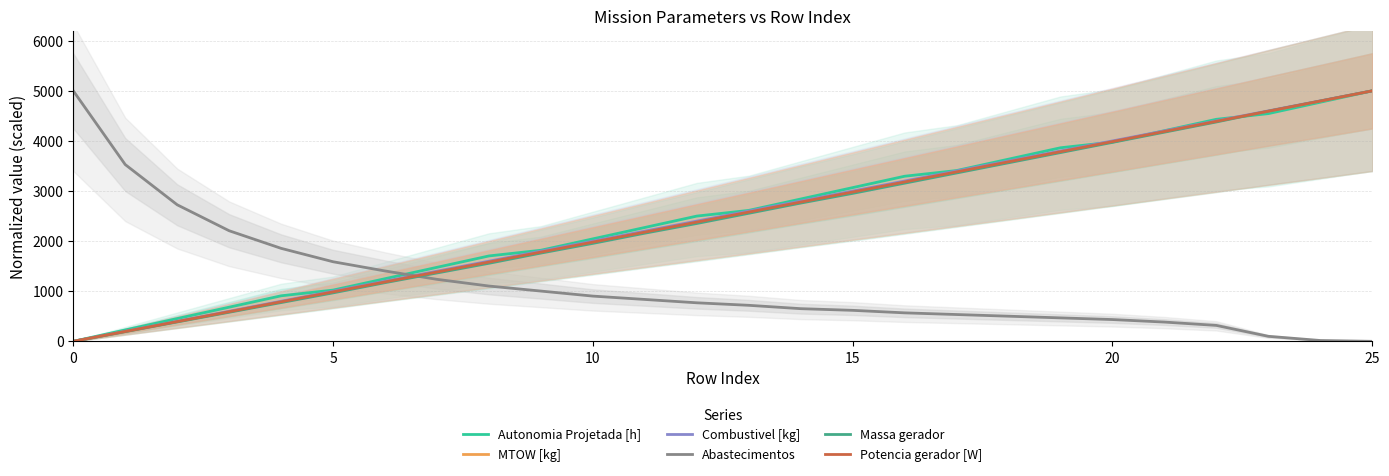

Which series changed the most between 21 and 23?

Massa gerador